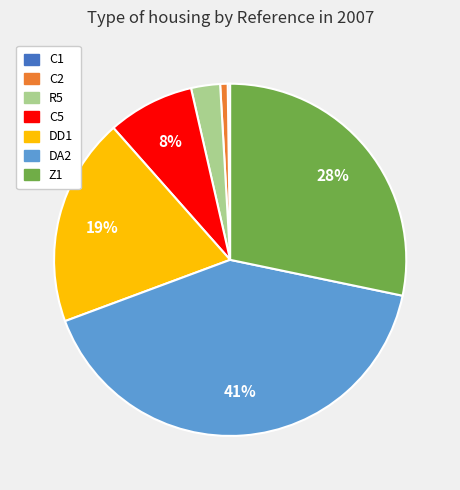

Is C5 the majority of the pie?

No